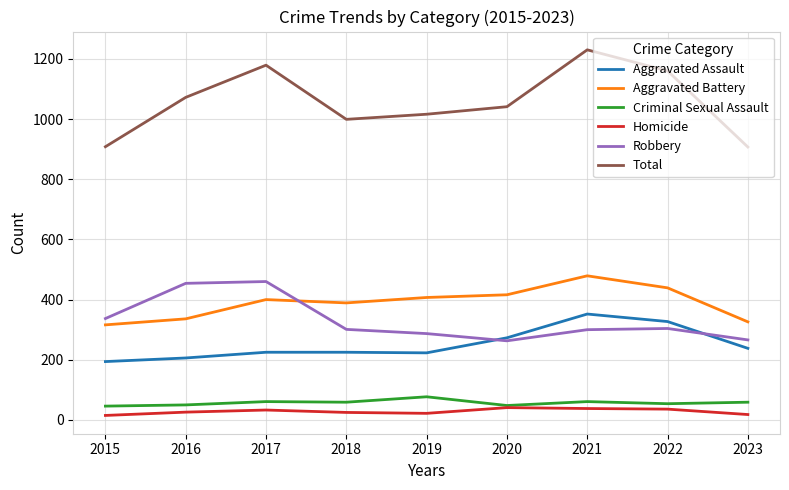

How many categories are shown in the chart?

9